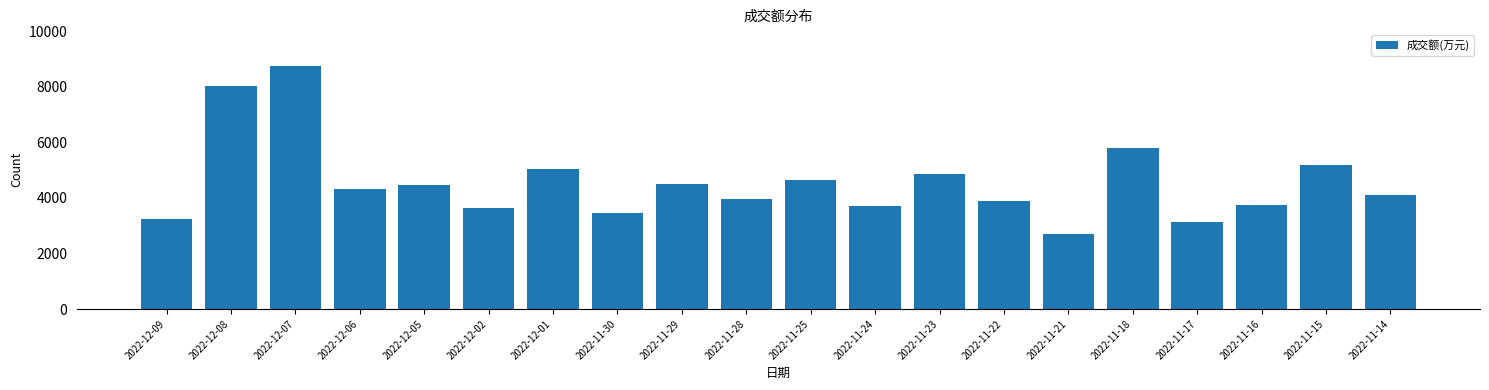

What is the sum of all values?

91216